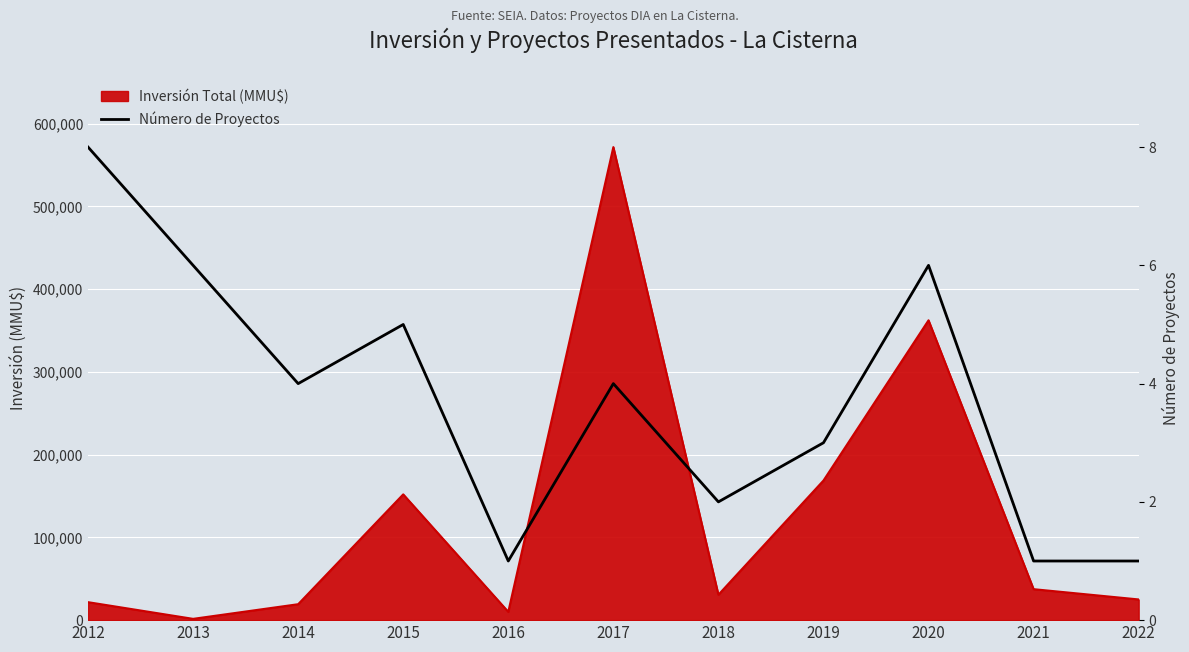

What is the difference between the maximum and minimum values?

7